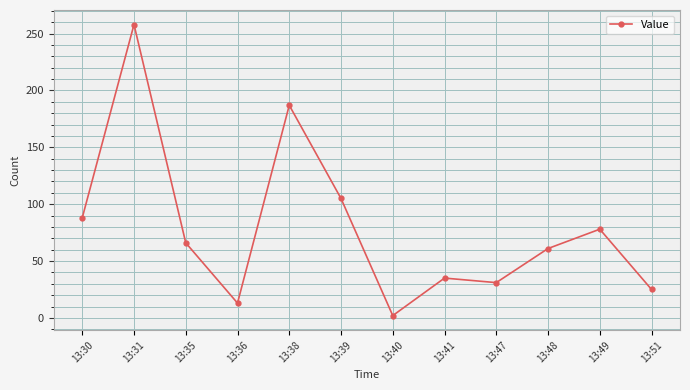

What is the sum of the values at 13:30 and 13:51?

113